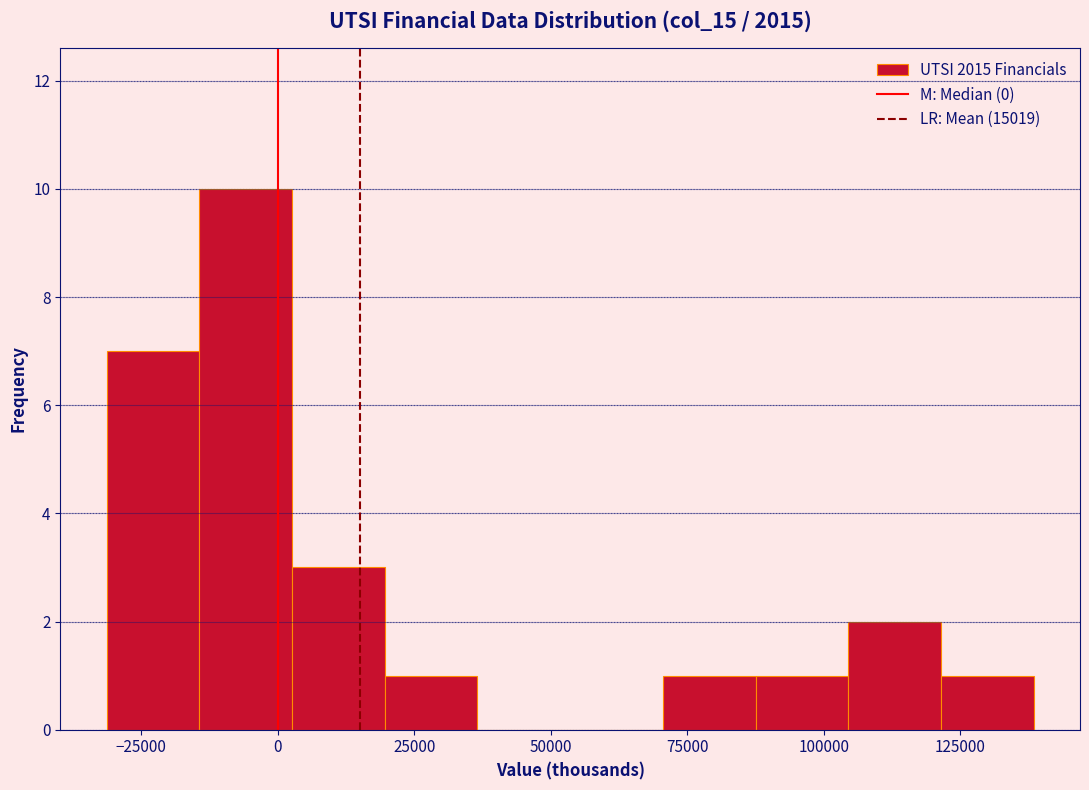

Around what value on the x-axis is the tallest bar? Give the approximate position of its centre, as read against the axis.

-5000